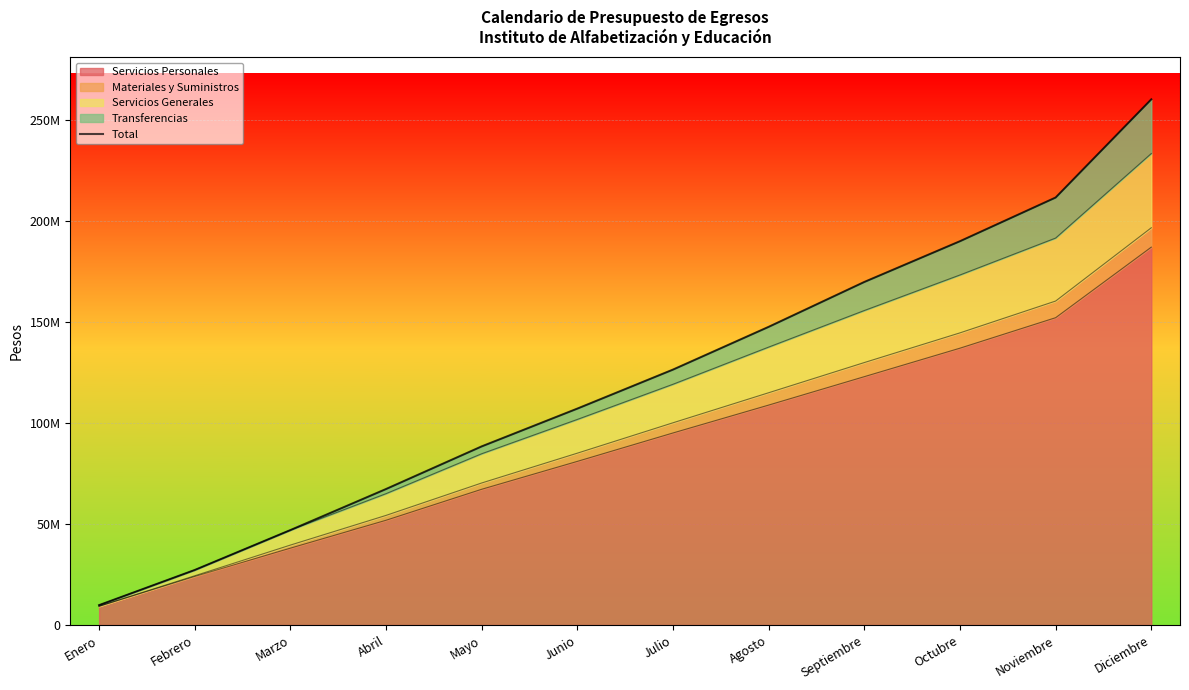

Which category has the highest value across all series?

Diciembre